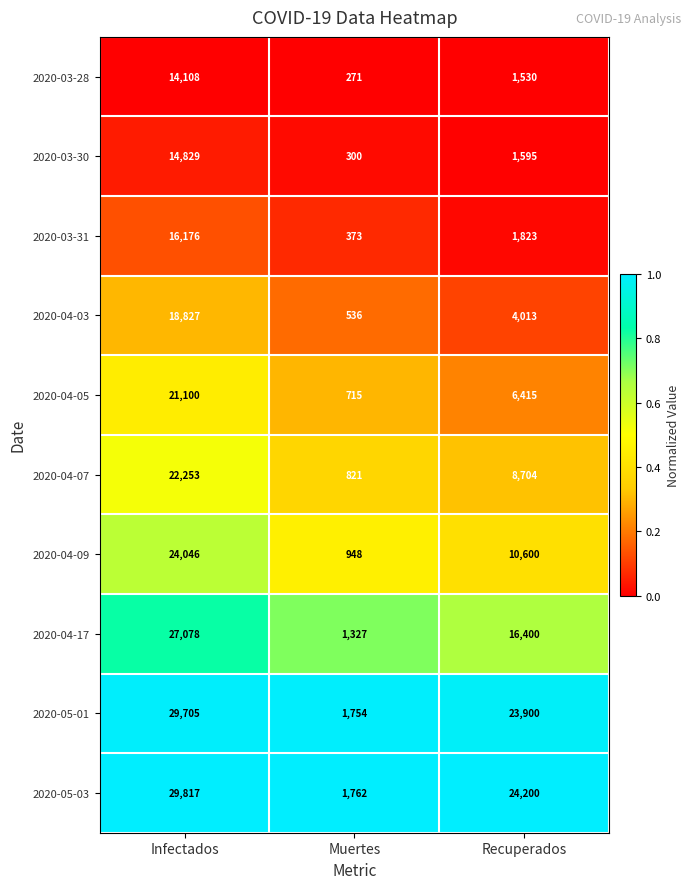

Count the 2020-04-09 values in the range 948 to 24046.

3